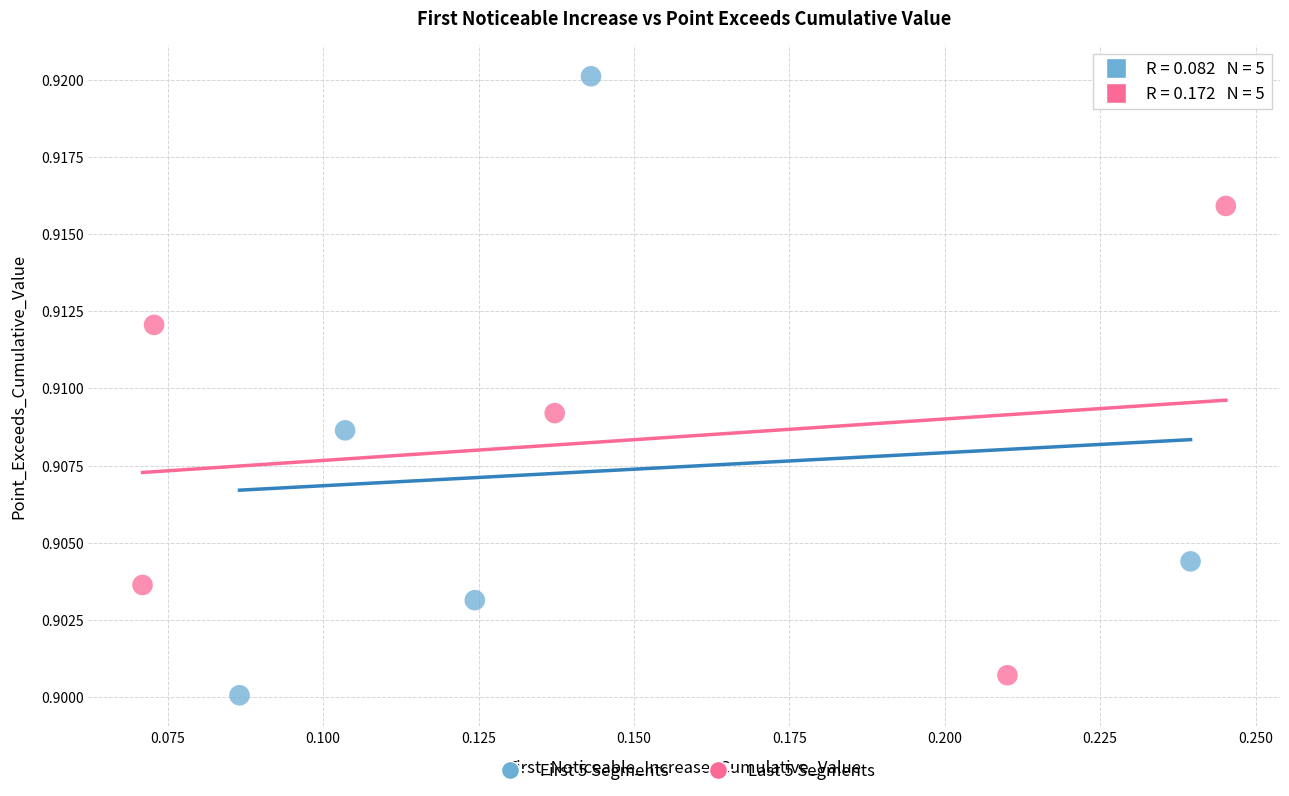

Which series has the largest Y range (max minus min)?

First 5 Segments